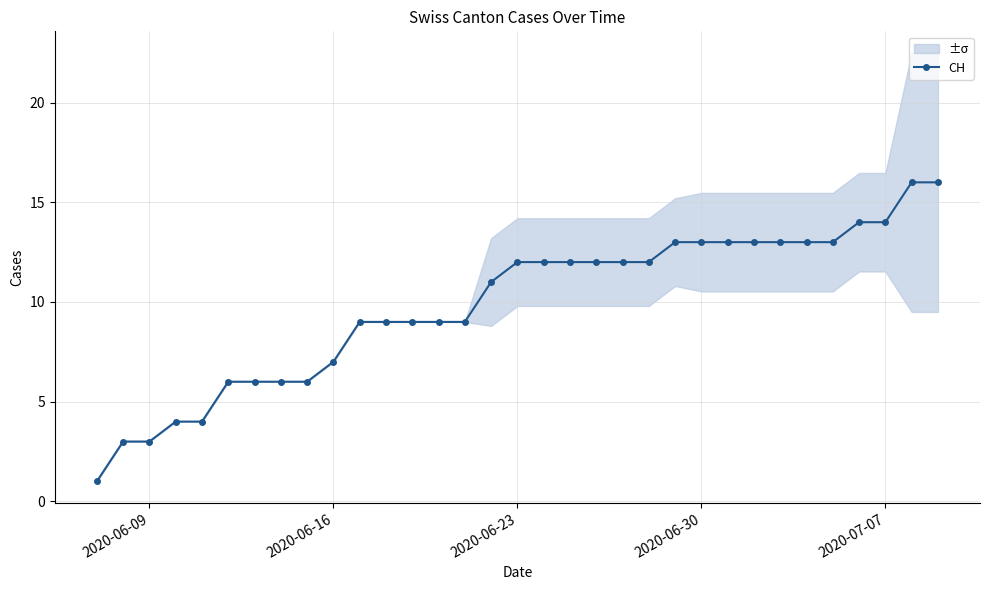

Does the chart have visible grid lines?

Yes